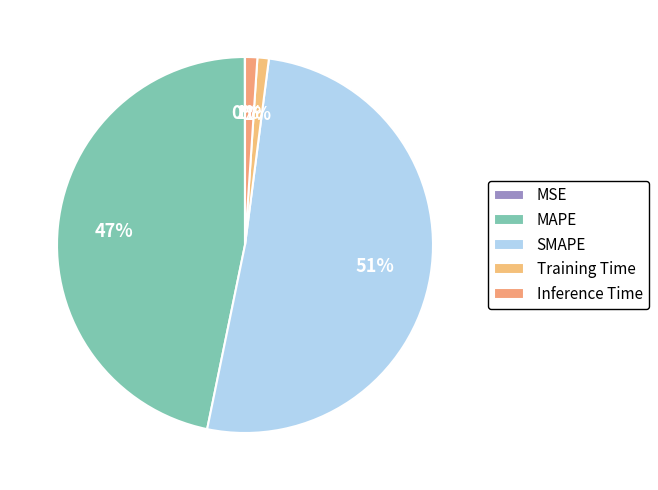

To the nearest percent, what is the difference between the largest and smallest slice percentages?

51%